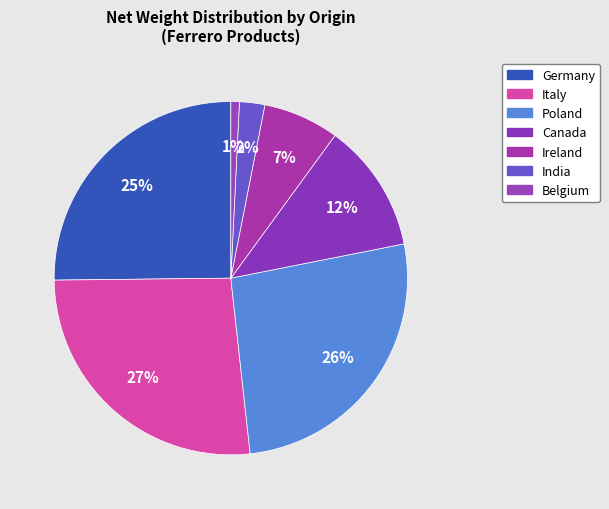

How many slices are in this pie chart?

7